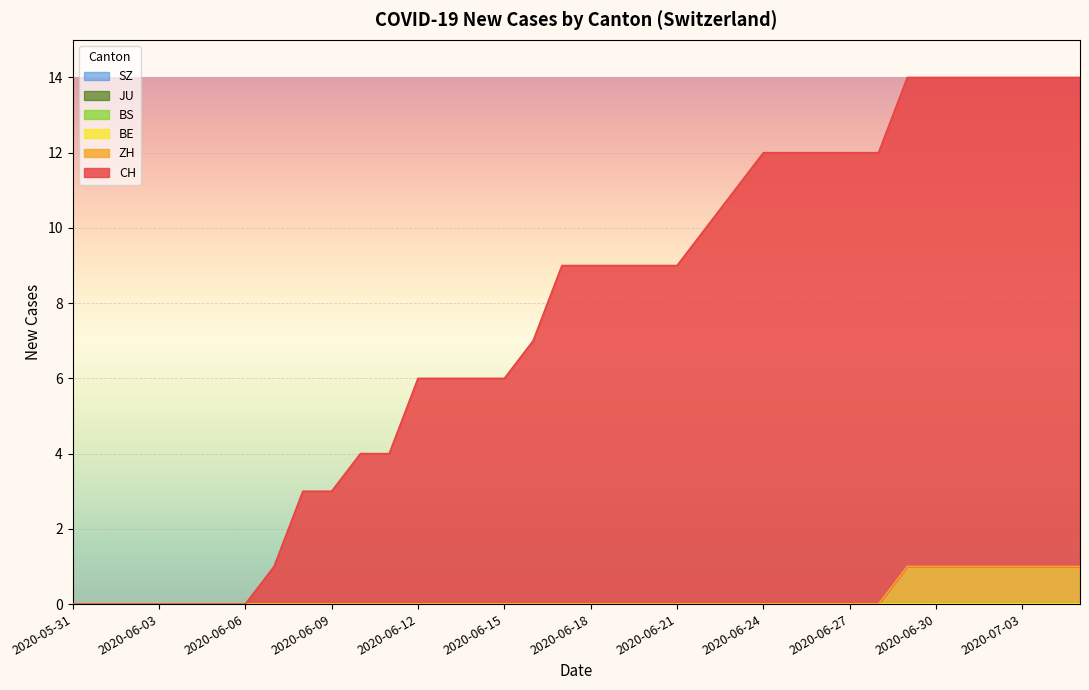

True or false: BE has more than 1 points higher than both neighbors.

False